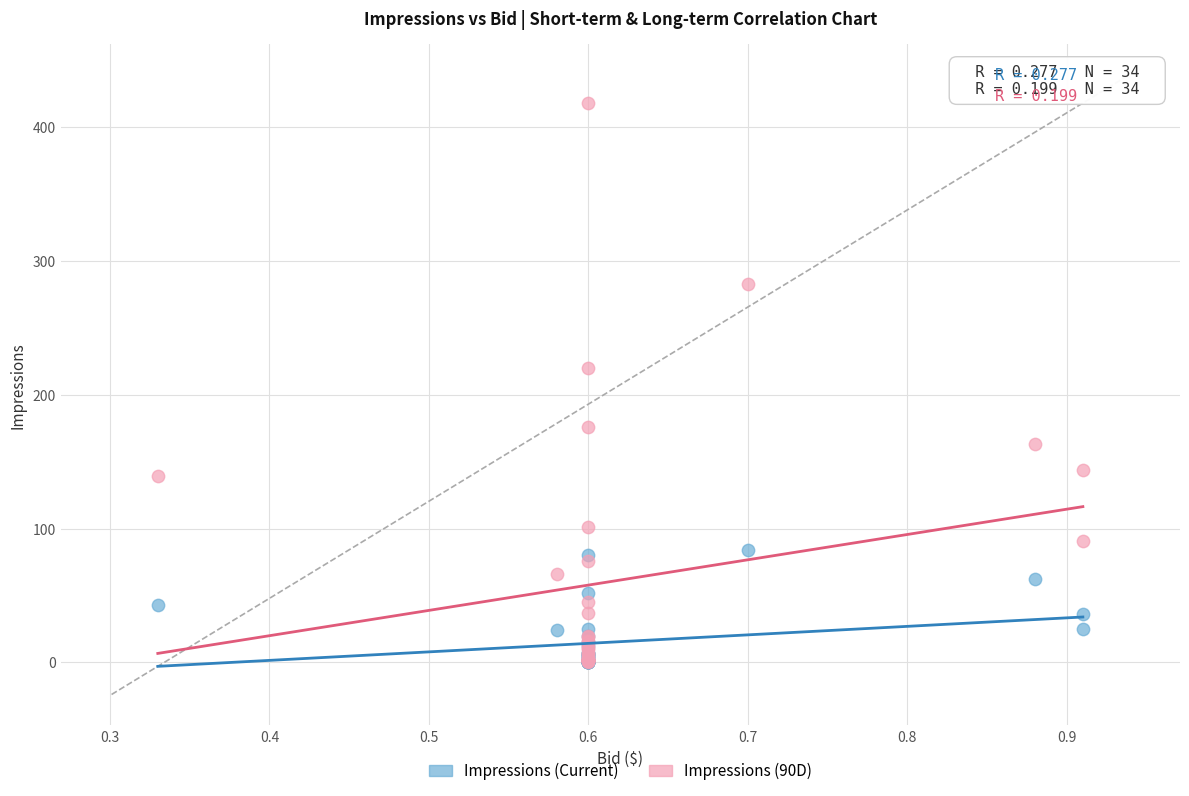

Across all series, what Y value is closest to 209?

220